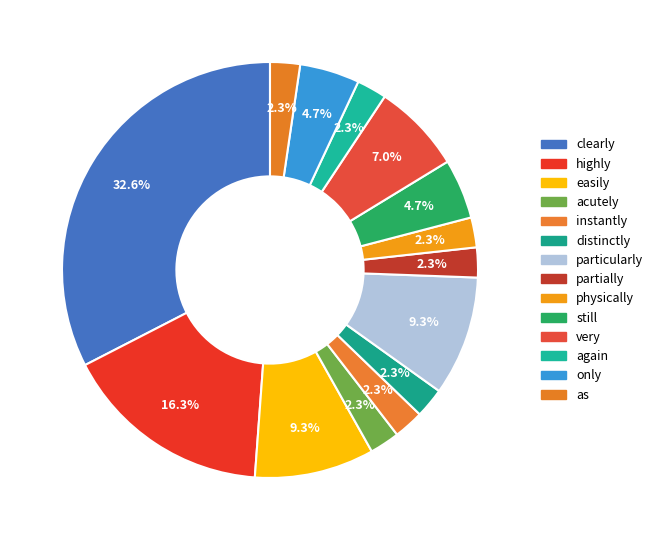

Rank the categories by value from highest to lowest.

clearly, highly, easily, particularly, very, still, only, acutely, instantly, distinctly, partially, physically, again, as